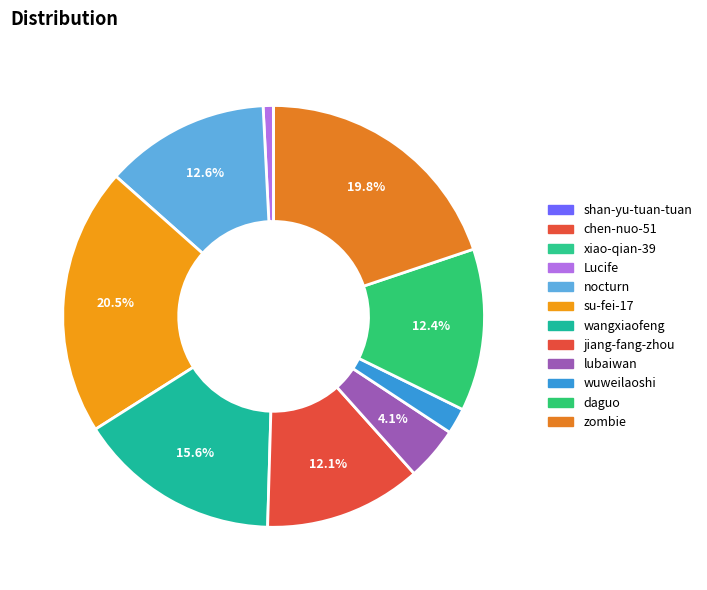

Does any single category account for the majority?

No